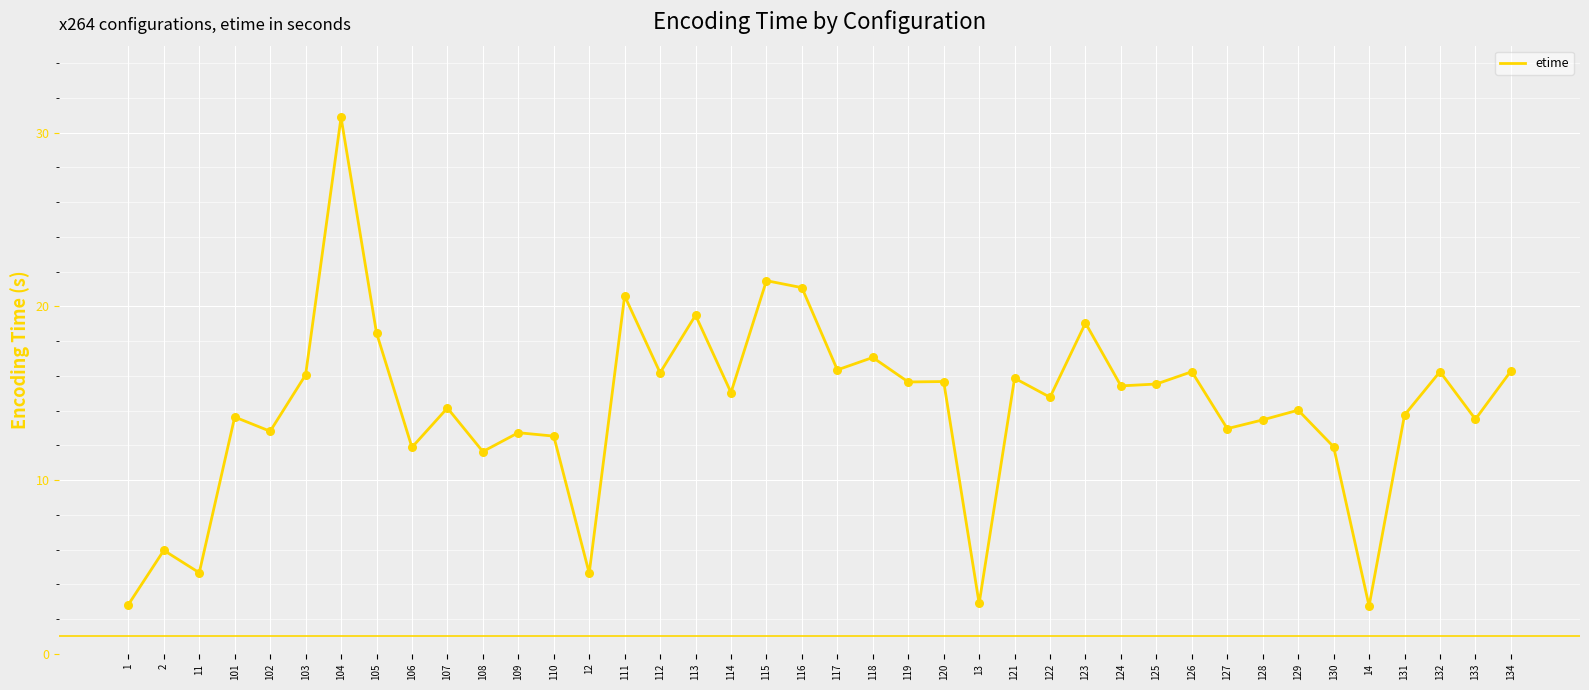

Which has a higher value, 124 or 107?

124